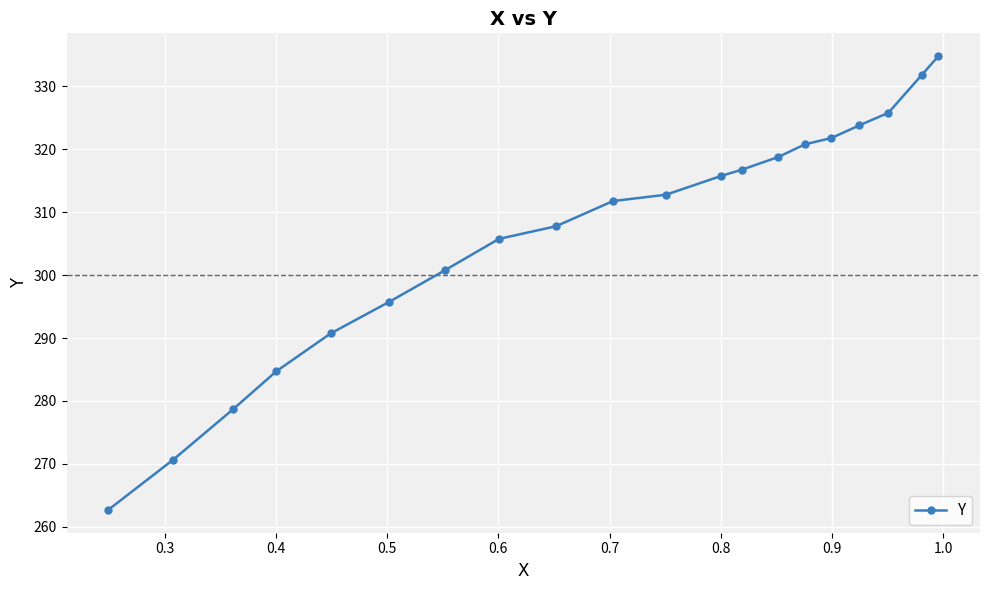

Reading left to right, what are all the values shown in this chart?

262.7	270.7	278.7	284.7	290.7	295.7	300.8	305.8	307.8	311.8	312.8	315.8	316.8	318.8	320.8	321.8	323.8	325.8	331.8	334.8